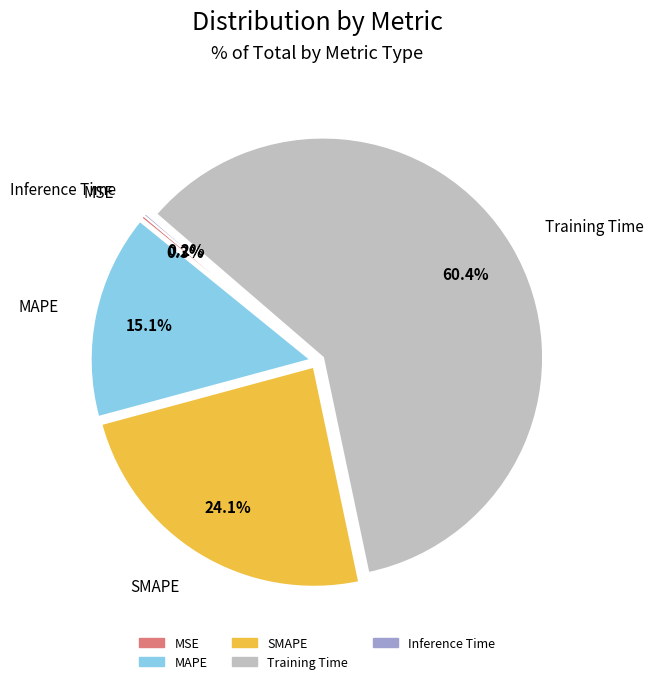

What is the ratio of the value at Training Time to the value at SMAPE?

2.5